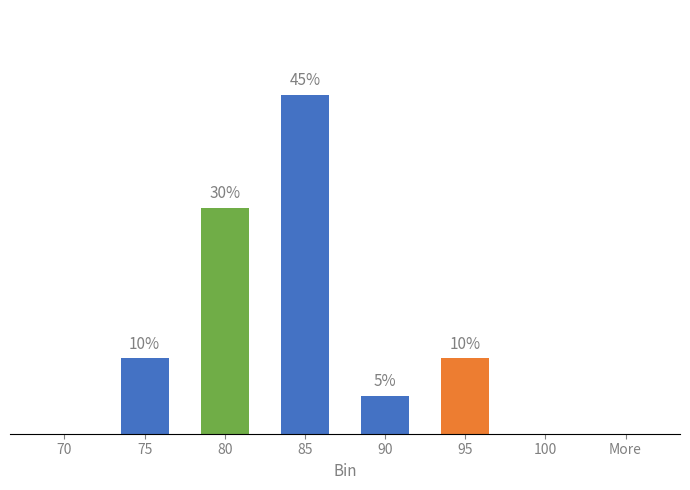

Is it true that the value at 85 is 14?

False